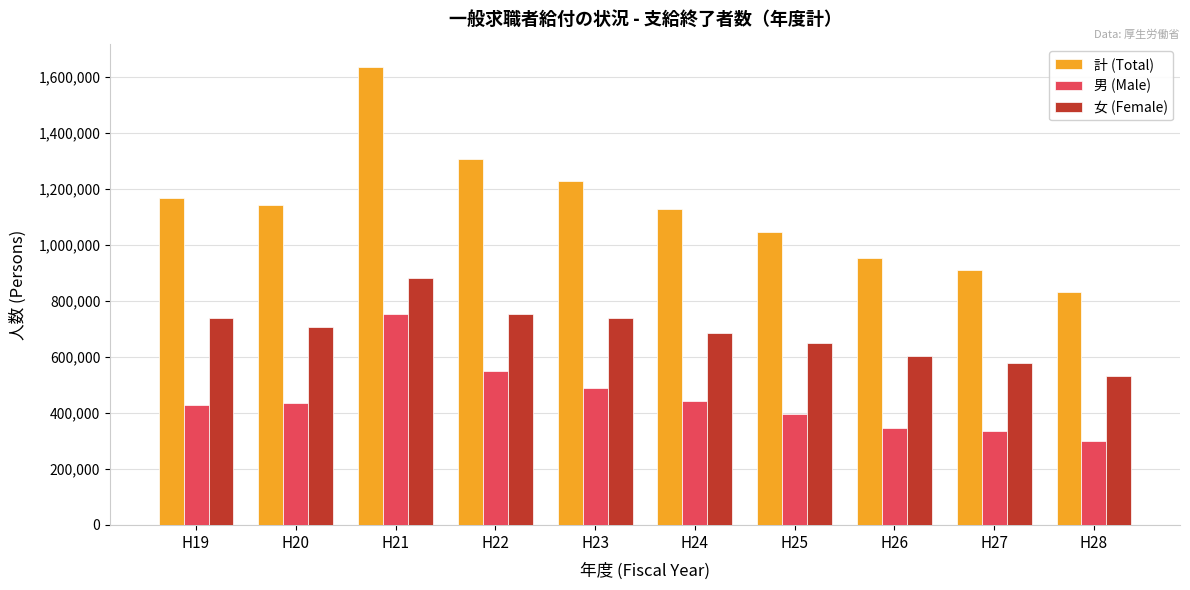

Which series has the largest range (max minus min)?

計 (Total)